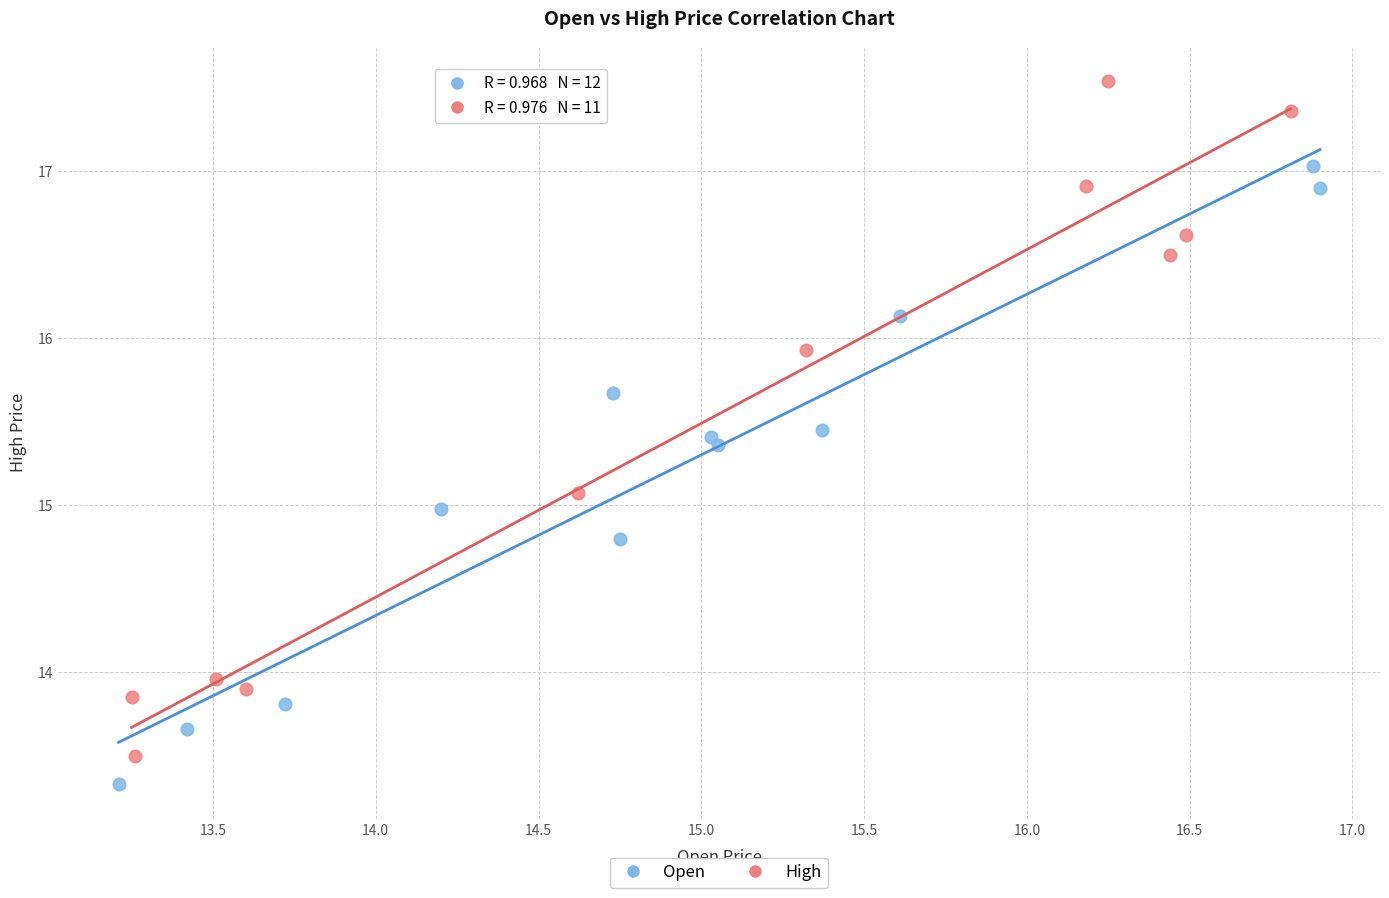

Which series contains the lowest Y value?

Open